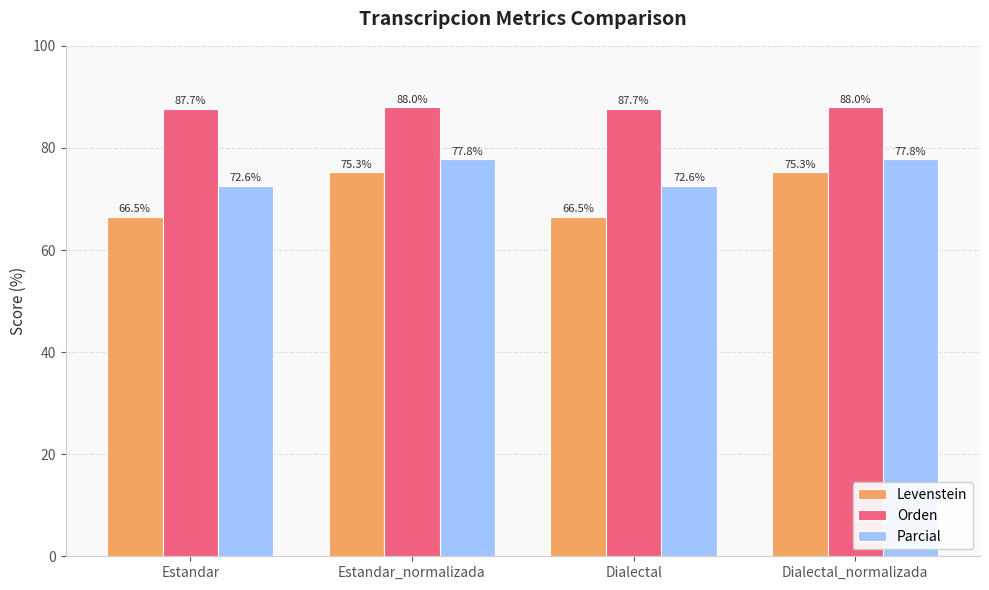

Reading left to right, list all the values displayed in this chart.

Levenstein: Estandar=66.5	Estandar_normalizada=75.3	Dialectal=66.5	Dialectal_normalizada=75.3
Orden: Estandar=87.7	Estandar_normalizada=88.0	Dialectal=87.7	Dialectal_normalizada=88.0
Parcial: Estandar=72.6	Estandar_normalizada=77.8	Dialectal=72.6	Dialectal_normalizada=77.8